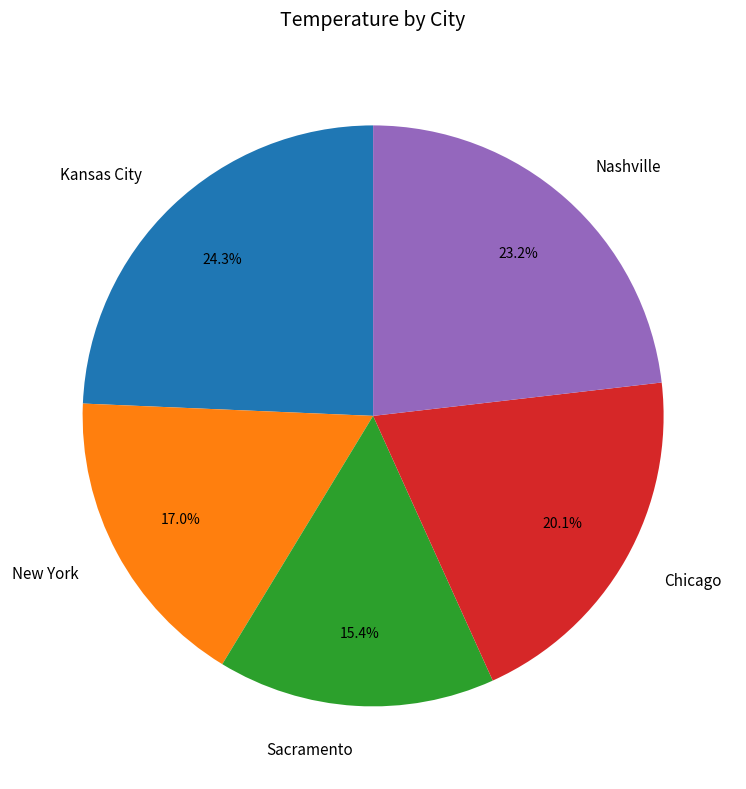

Which category has the biggest portion of the pie?

Kansas City